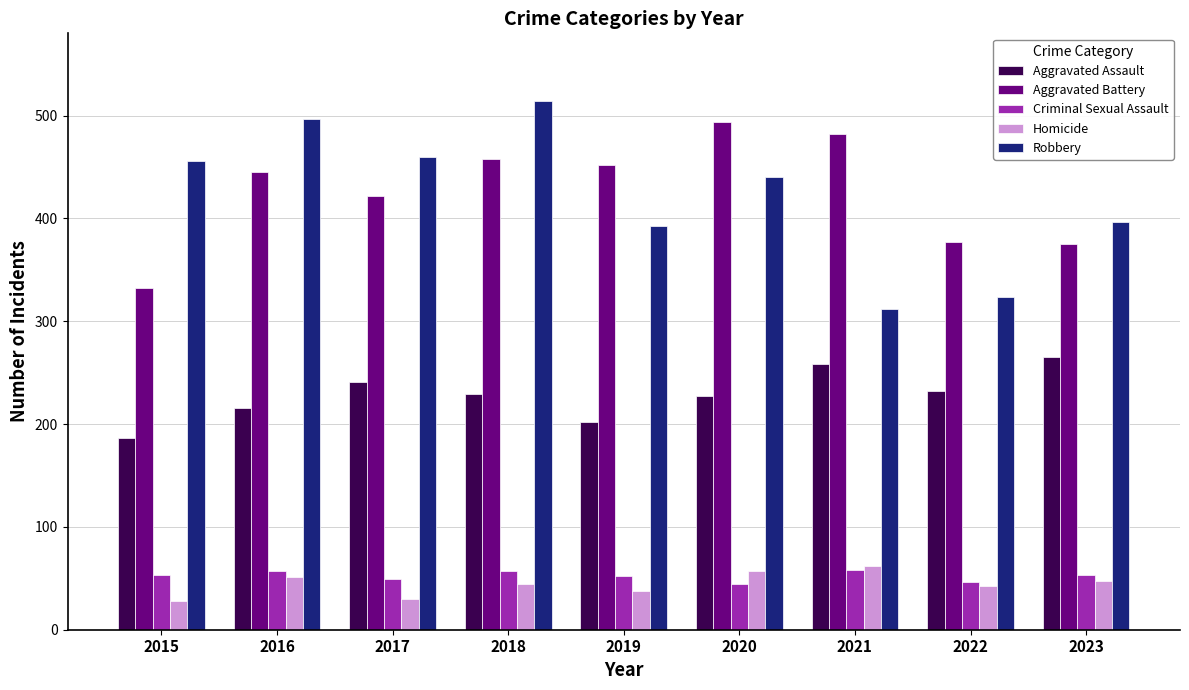

What is the difference between the Criminal Sexual Assault values at 2022 and 2020?

2